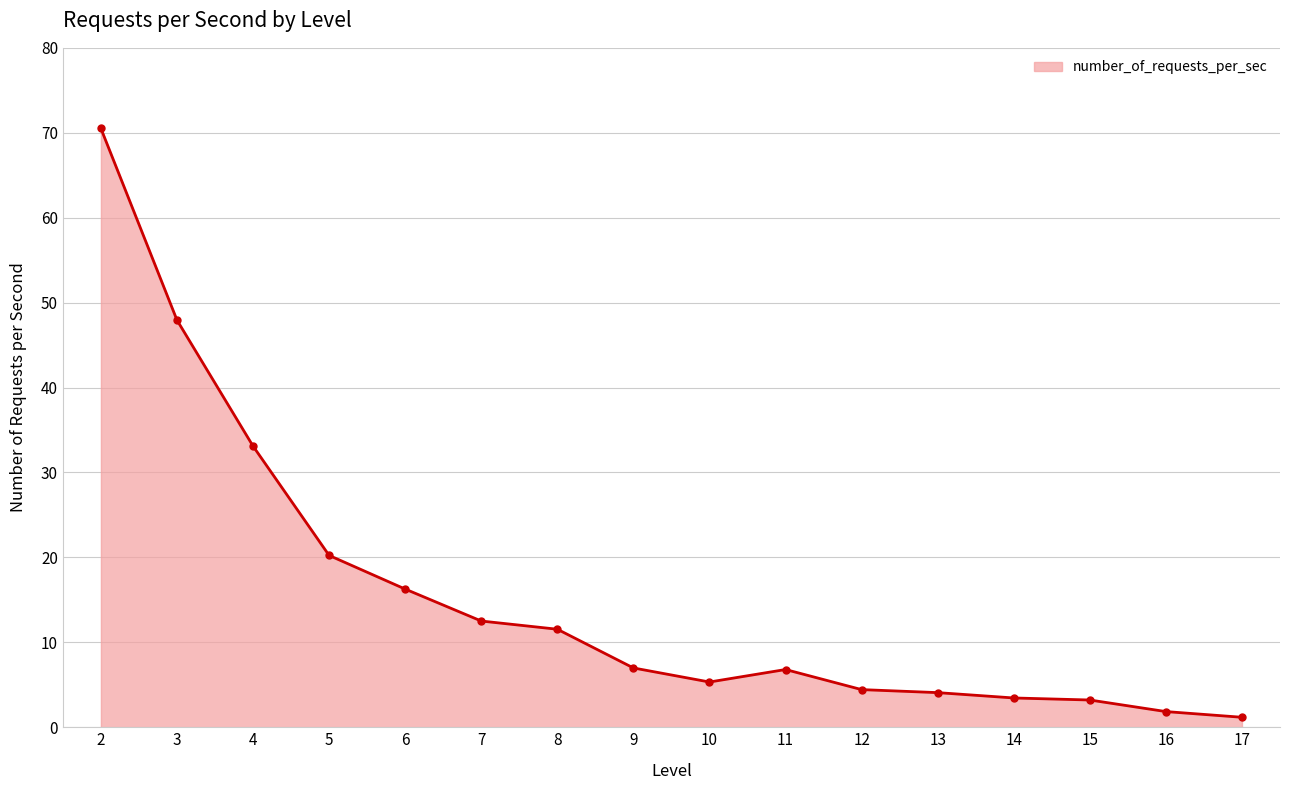

Is it true that the value at 10 is 5.3?

True